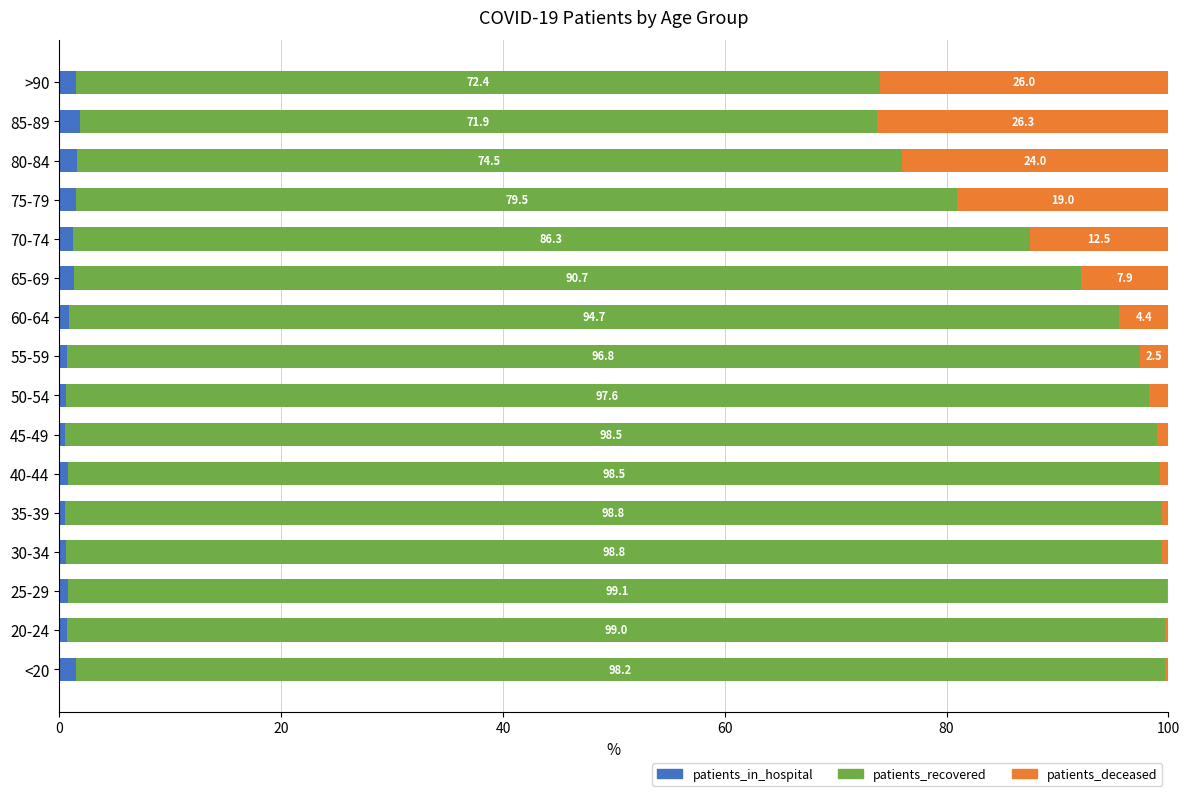

What is the total value across all series at 85-89?

100.0